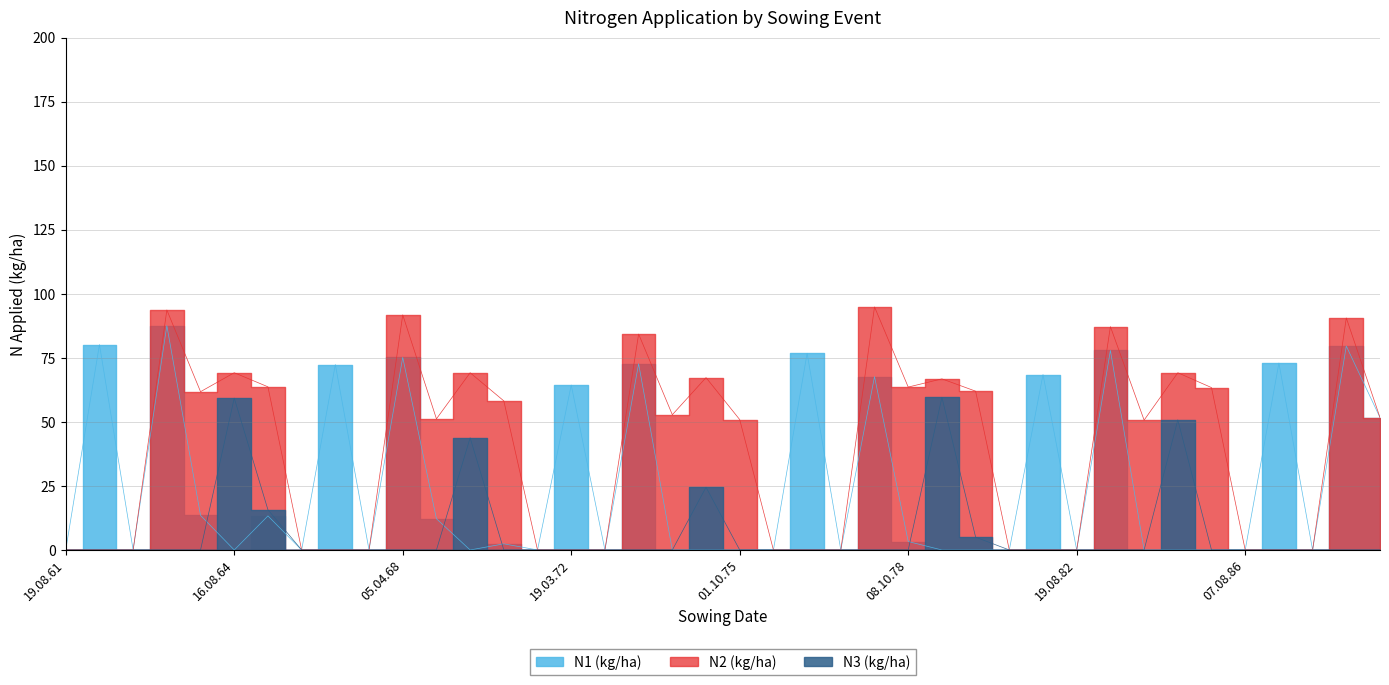

How many data points in N3 (kg/ha) are above 0?

7